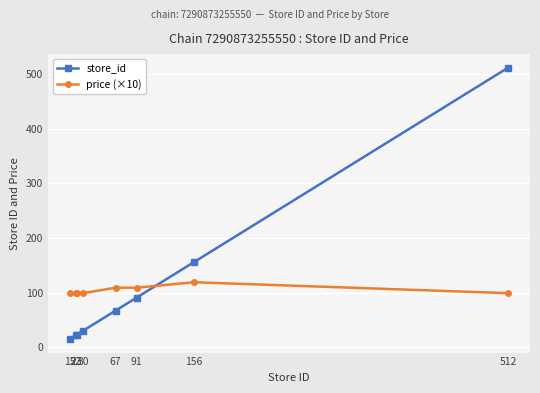

How many intersections are there between price (×10) and store_id?

1